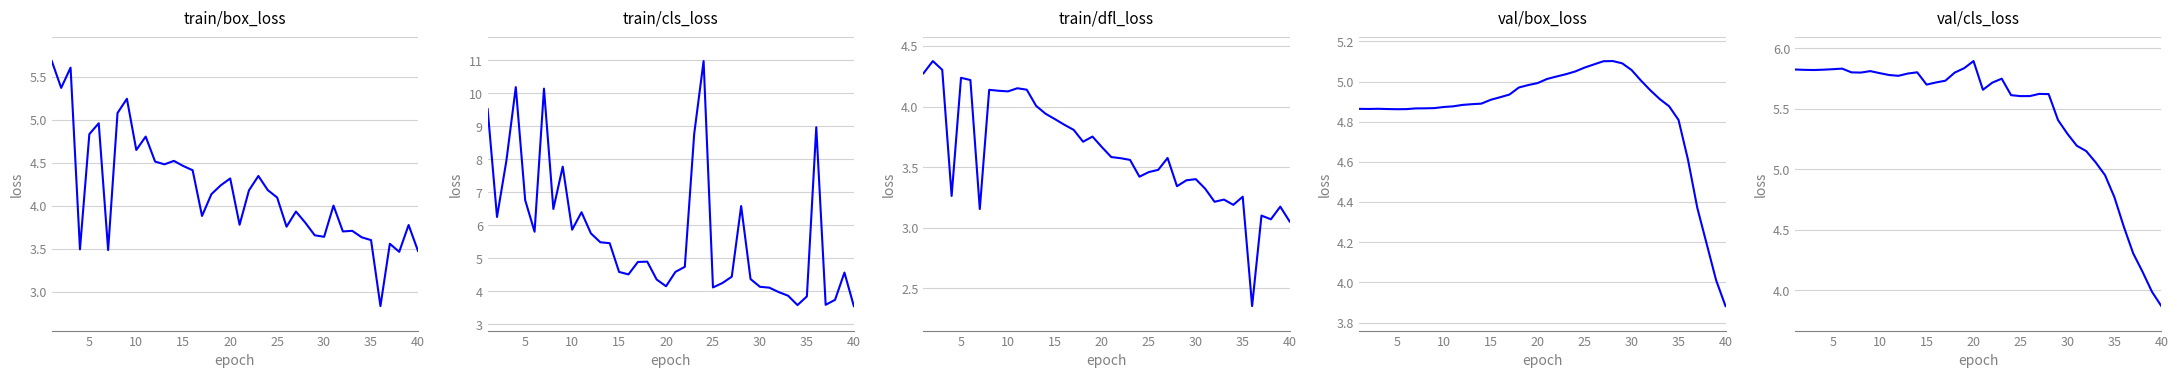

In train/box_loss, how many points are higher than both neighbors (excluding endpoints)?

12